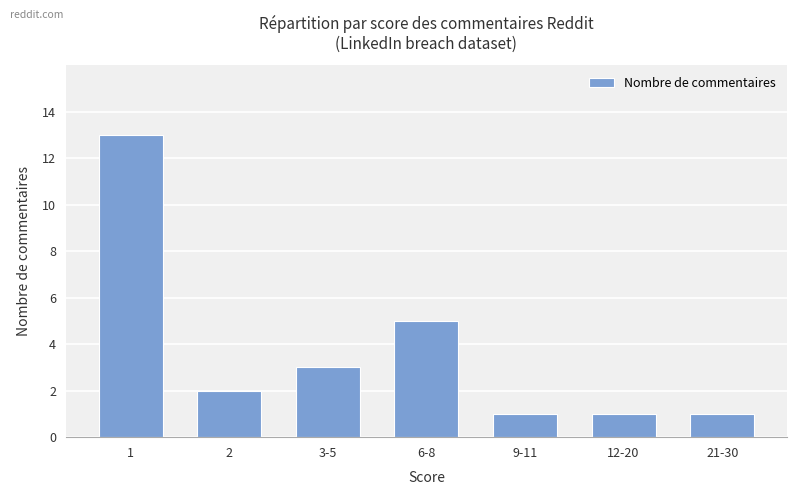

The value at 1 is 13. True or false?

True